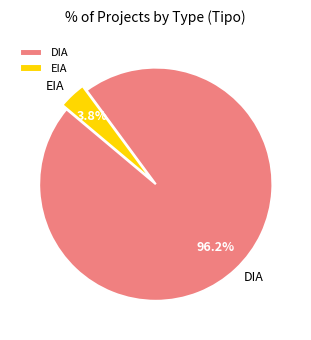

How many slices are in this pie chart?

2